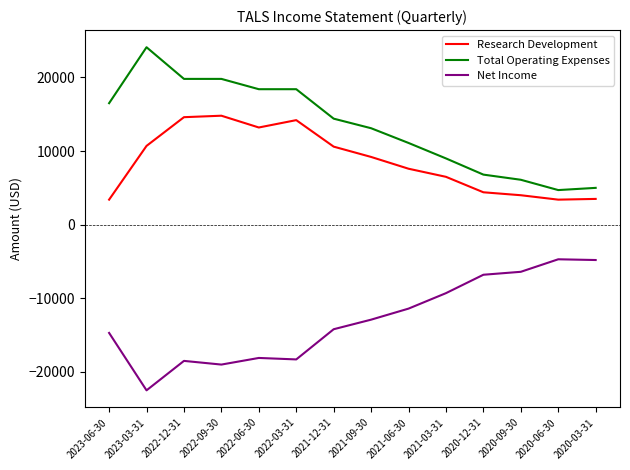

What is the total value across all series at 2023-03-31?

12300